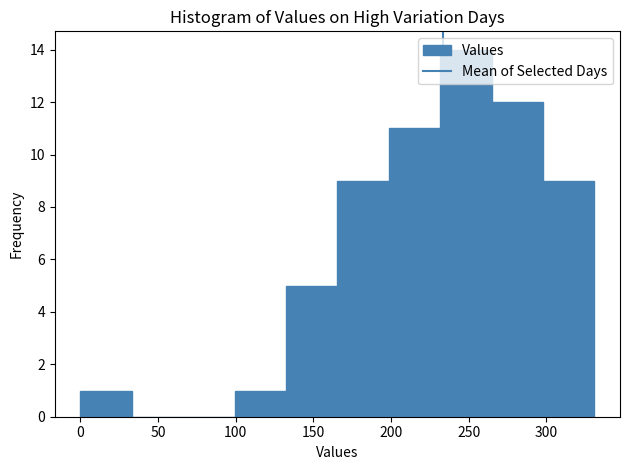

Reading left to right, transcribe this chart: for each bar, give the range it covers on the x-axis and its height. Neither the bar edges nor the heights are printed on the chart, so give them approximately, as read against the axes.

0 to 35: 1
35 to 65: 0
65 to 100: 0
100 to 130: 1
130 to 165: 5
165 to 200: 9
200 to 230: 11
230 to 265: 14
265 to 300: 12
300 to 330: 9